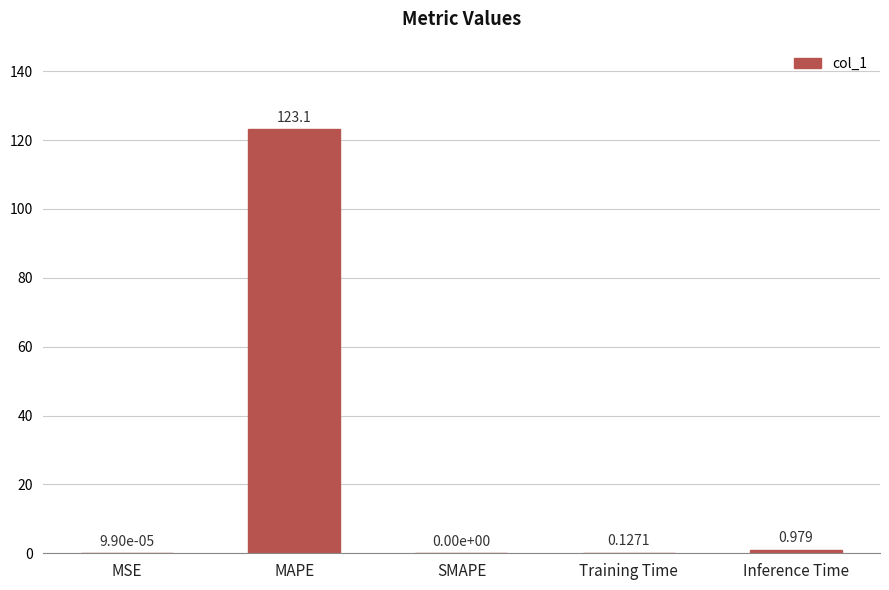

Where is the data nearest to the value 61?

Inference Time